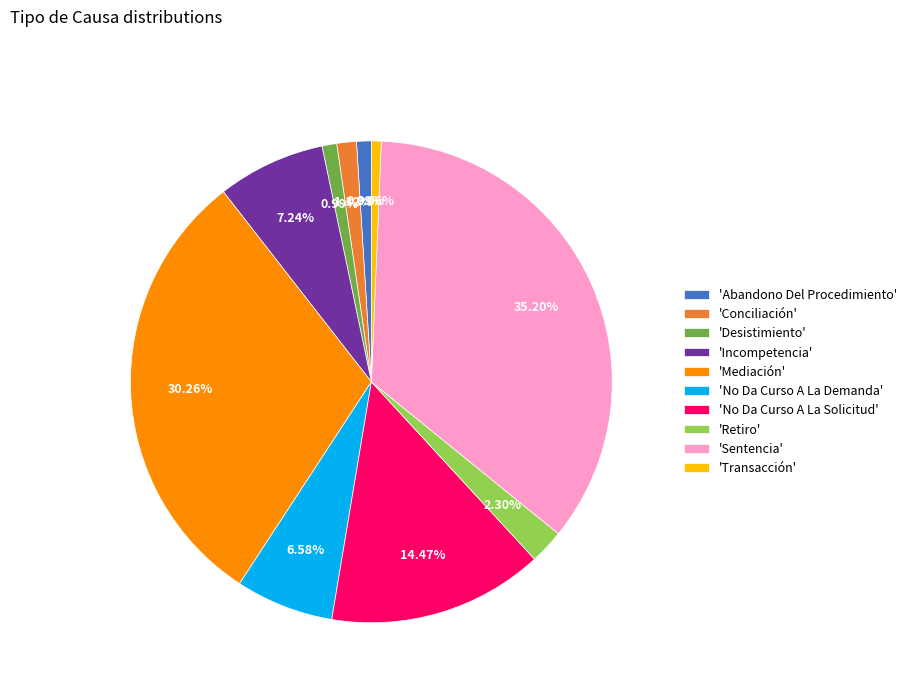

Is there a majority slice in this chart?

No